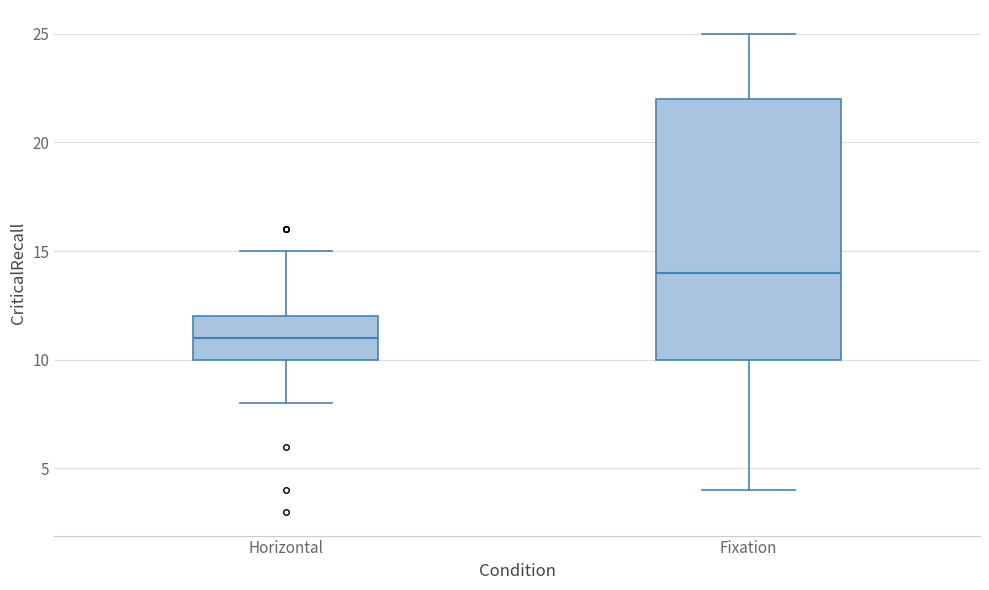

Reading left to right, read every box against the y-axis: the position of its median line, the range the box covers, and the ends of its whiskers. The values are not printed on the chart, so give them approximately, as read against the axis.

Horizontal: median 11, box 10 to 12, whiskers 8 to 15
Fixation: median 14, box 10 to 22, whiskers 4 to 25